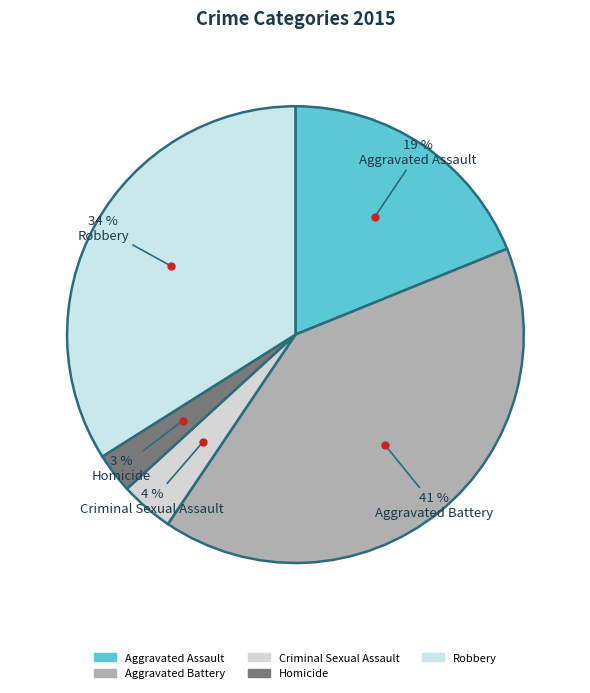

Do Aggravated Assault and Robbery together represent more than half of the pie?

Yes